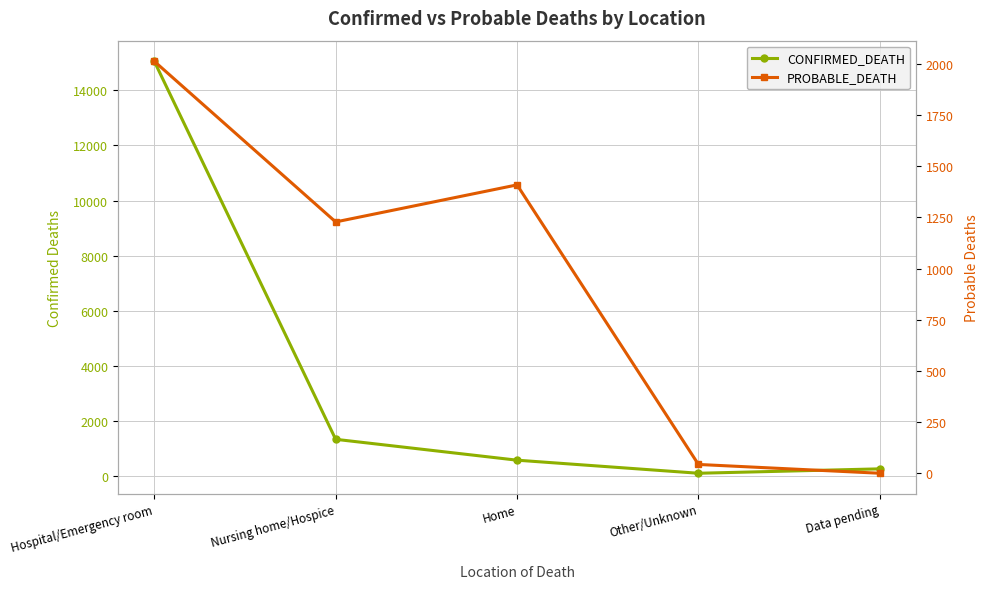

How many data points in PROBABLE_DEATH are above 1228?

2